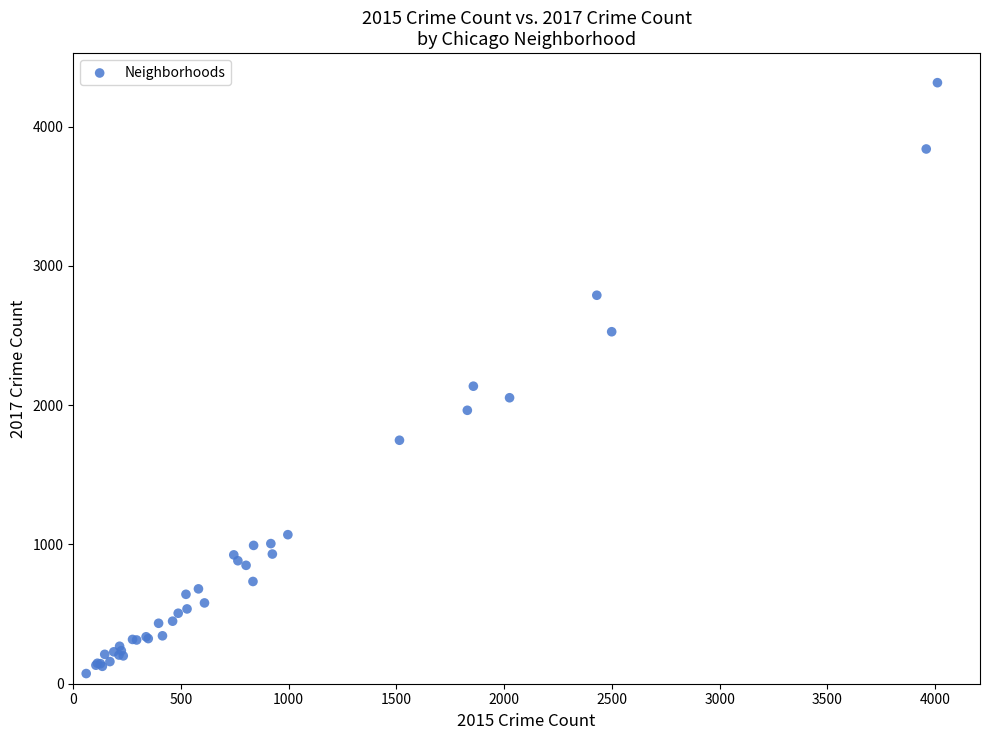

What Y value in the scatter plot is closest to 2194?

2136